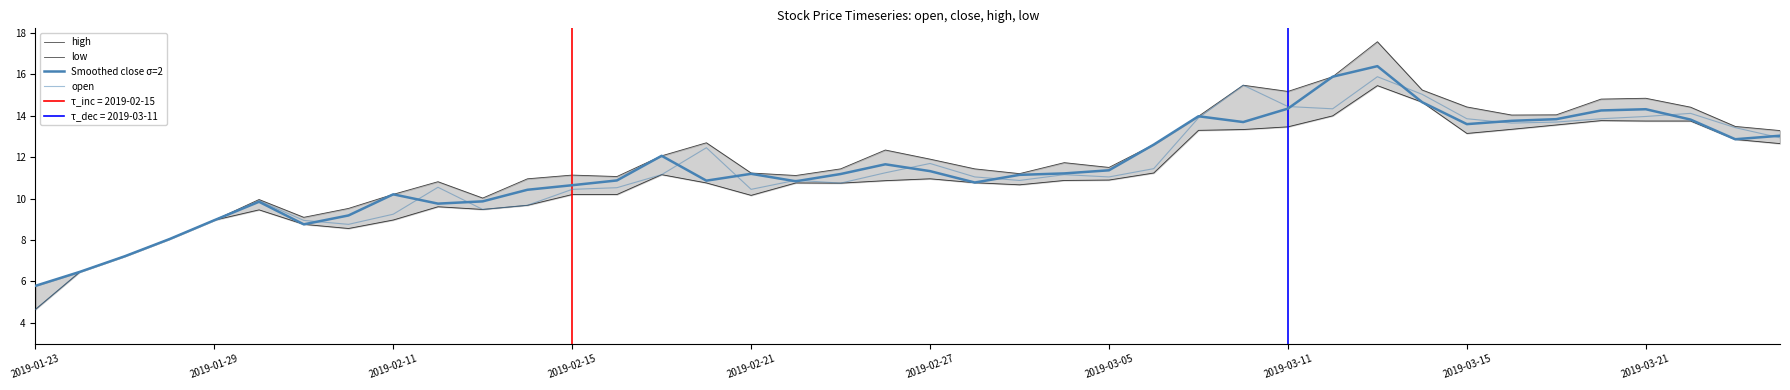

Read the high value at 2019-02-21.

11.2